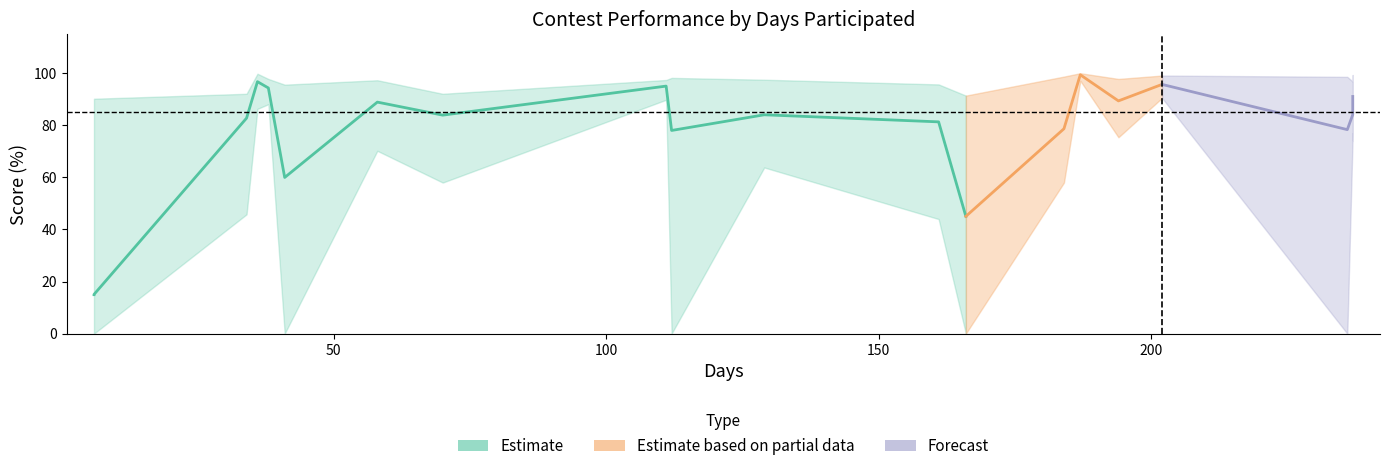

Does the chart display data point markers on the line(s)?

No